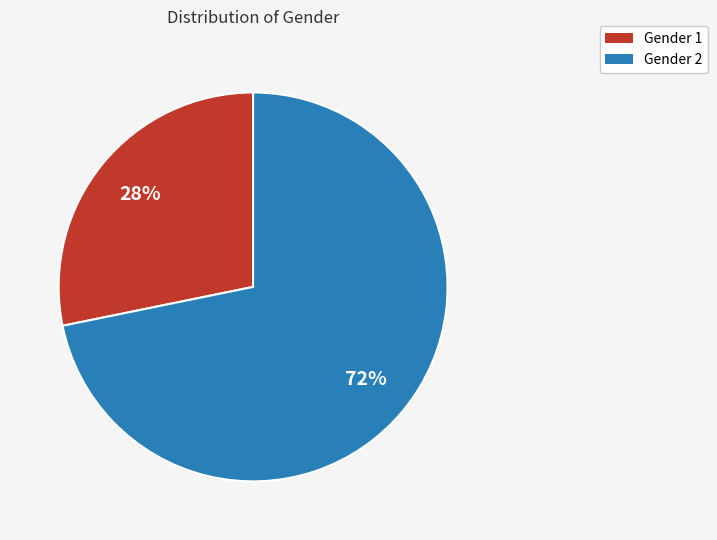

Is there a majority slice in this chart?

Yes